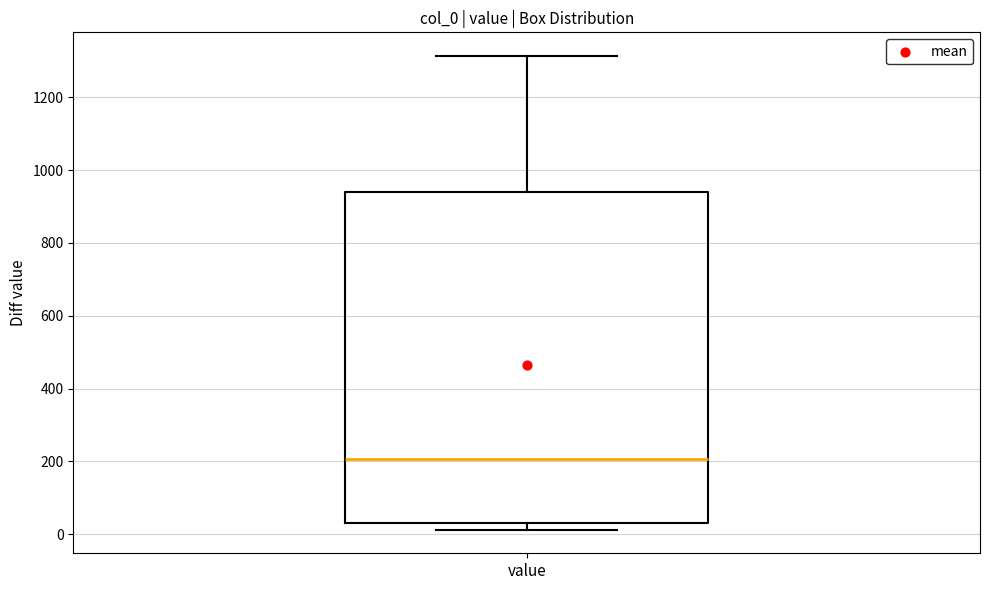

Read this box plot against the y-axis: the position of the median line, the range covered by the box, and the ends of both whiskers. The values are not printed on the chart, so give them approximately, as read against the axis.

median 200, box 40 to 940, whiskers 20 to 1320